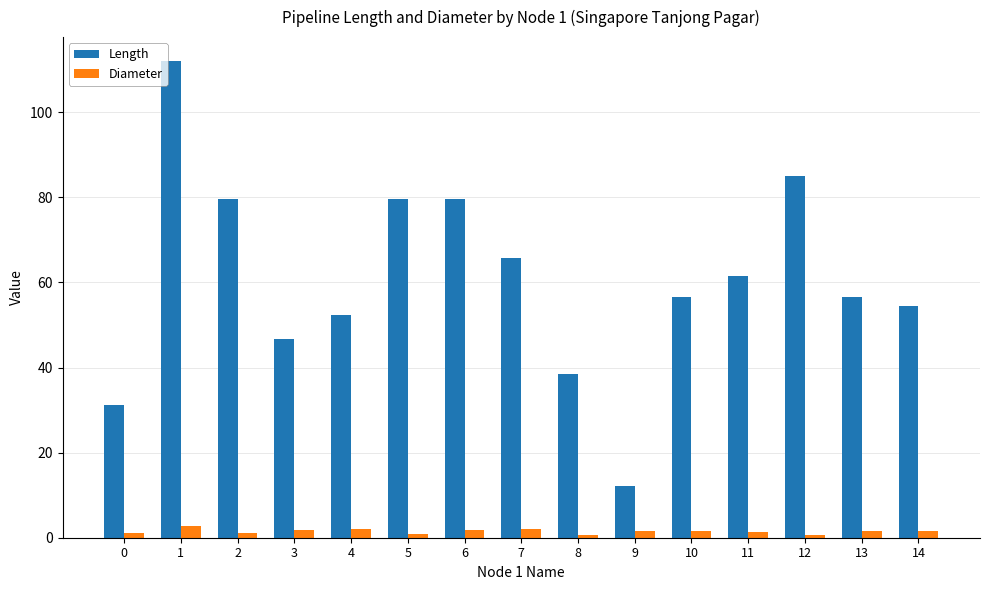

Count the number of data series in this chart.

2